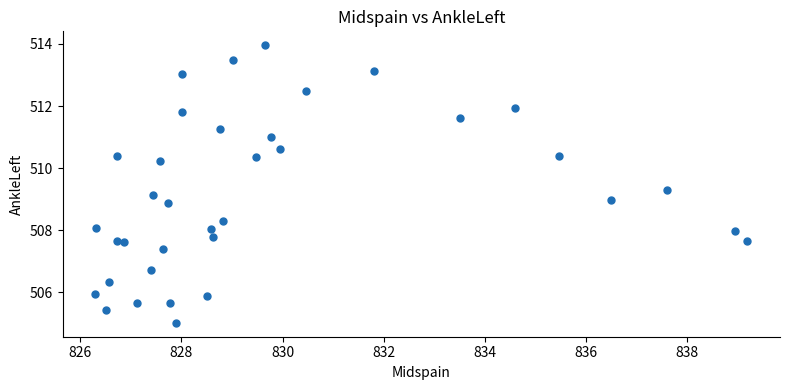

What is the range of X values (max minus min)?

12.9